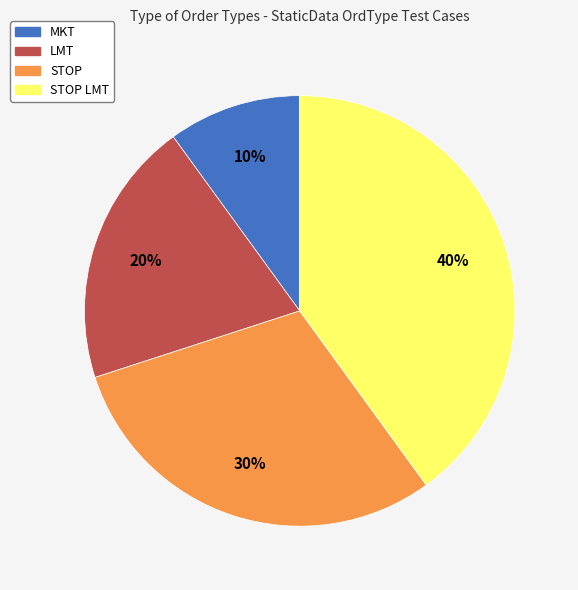

Is there a majority slice in this chart?

No